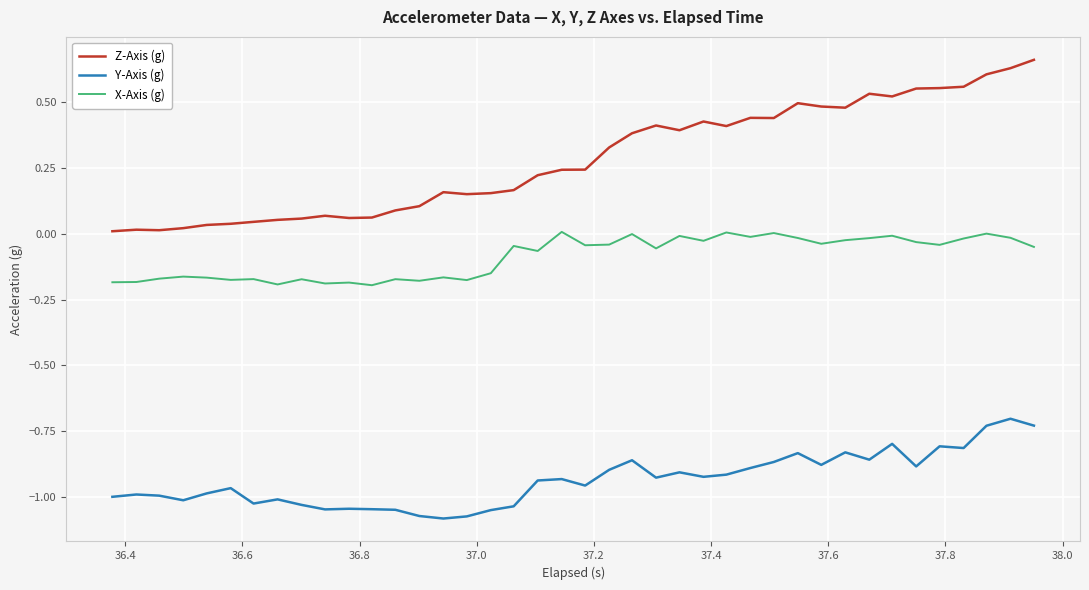

Which series has the largest range (max minus min)?

Z-Axis (g)